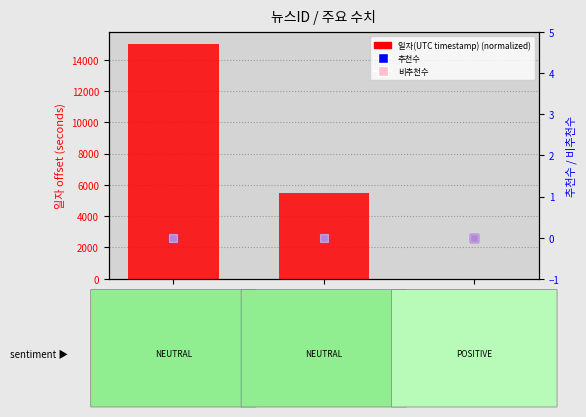

What is the total value across all series at 42377299?

5485